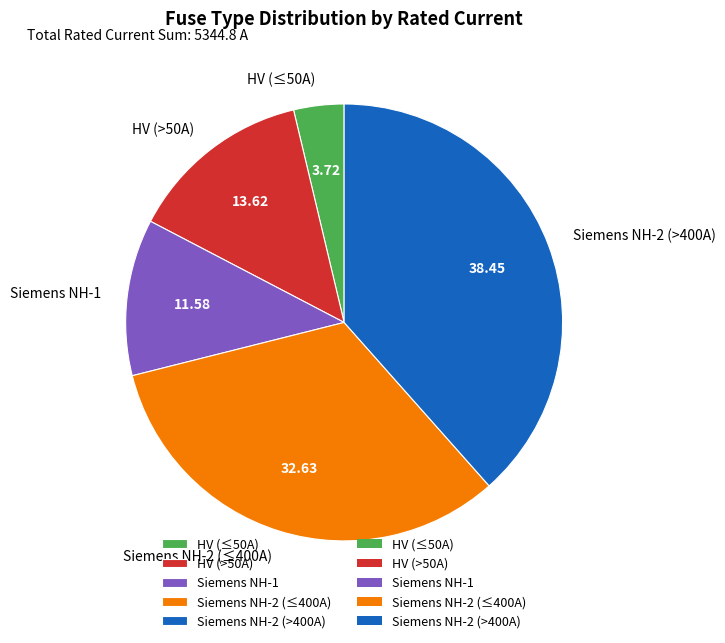

Does Siemens NH-1 account for over 50% of the chart?

No